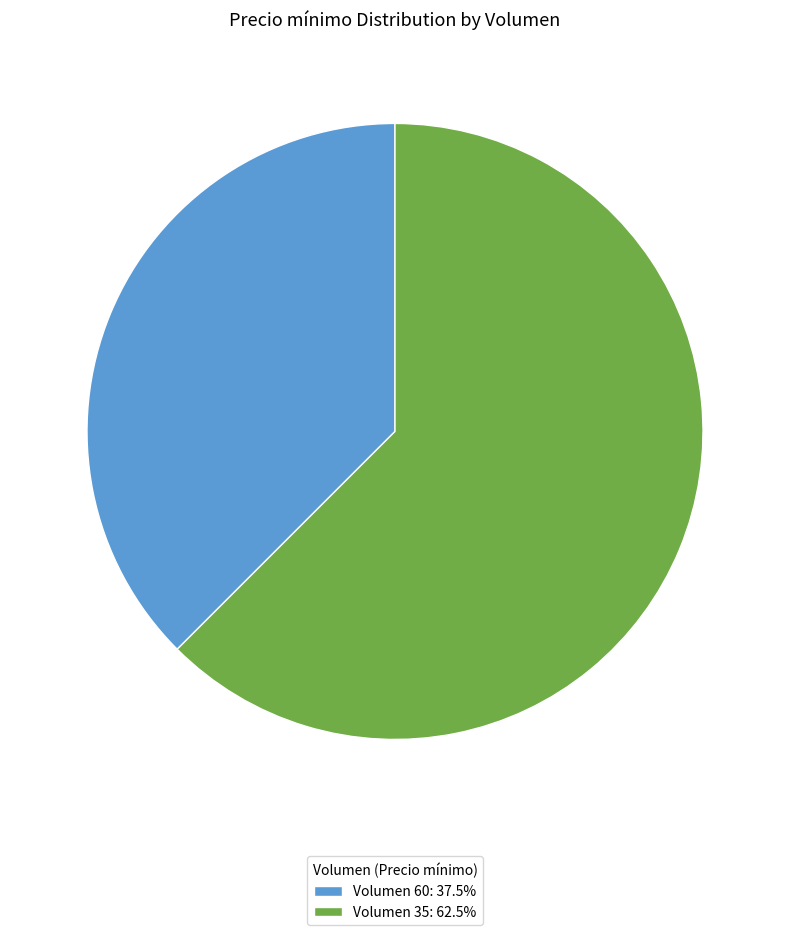

How many segments does this pie chart have?

2